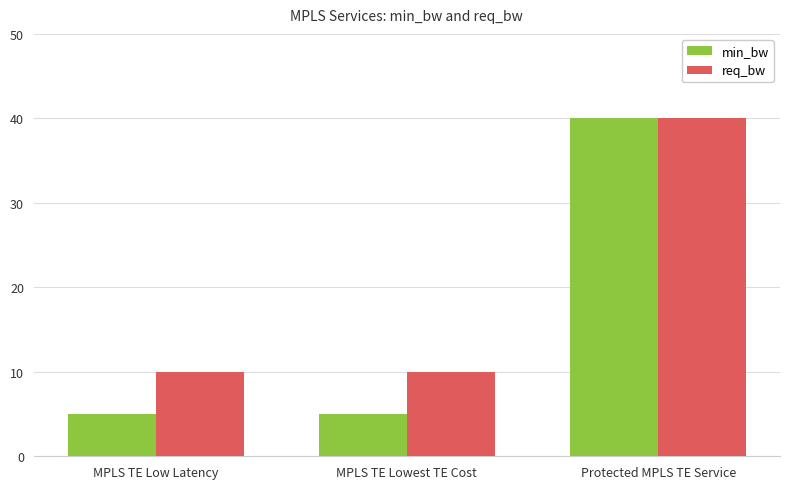

Reading left to right, what are all the values shown in this chart?

min_bw: MPLS TE Low Latency=5	MPLS TE Lowest TE Cost=5	Protected MPLS TE Service=40
req_bw: MPLS TE Low Latency=10	MPLS TE Lowest TE Cost=10	Protected MPLS TE Service=40